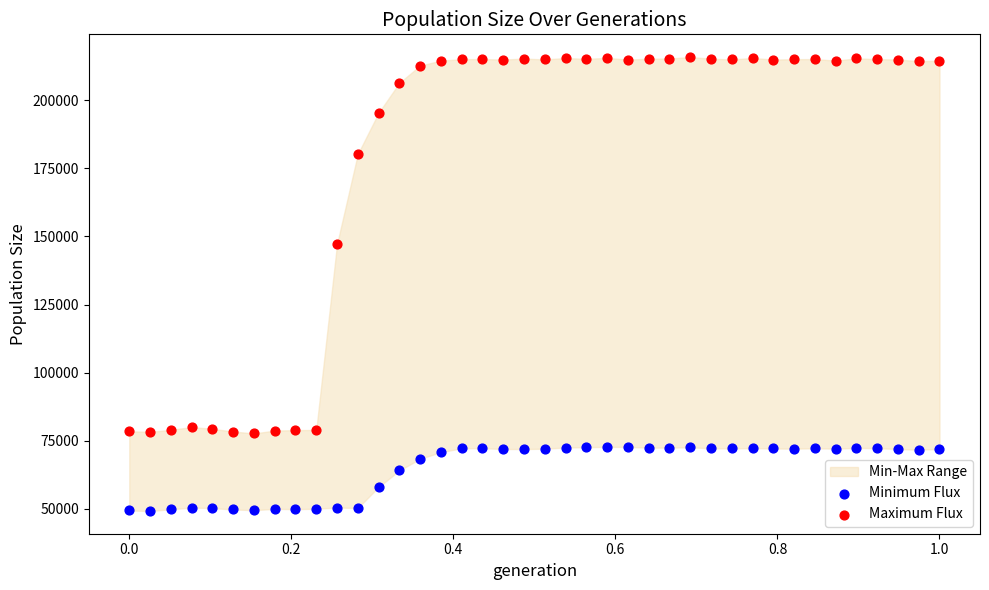

Which series has the widest spread of Y values?

Maximum Flux